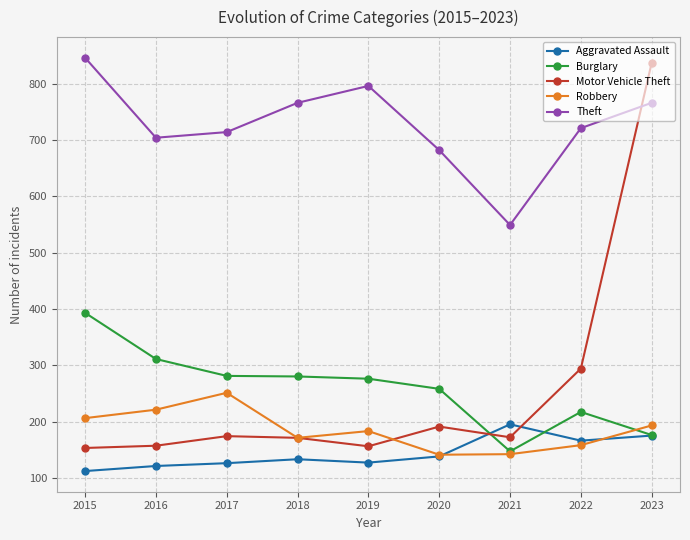

Is it true that Theft equals 1220 at 2022?

False